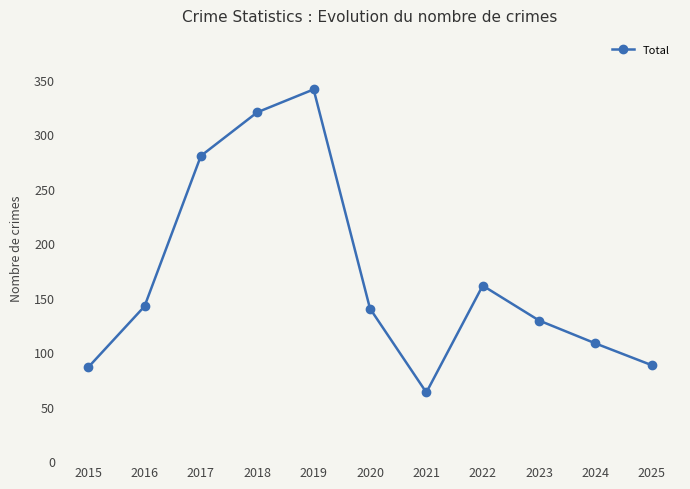

What is the ratio of the value at 2020 to the value at 2022?

0.9